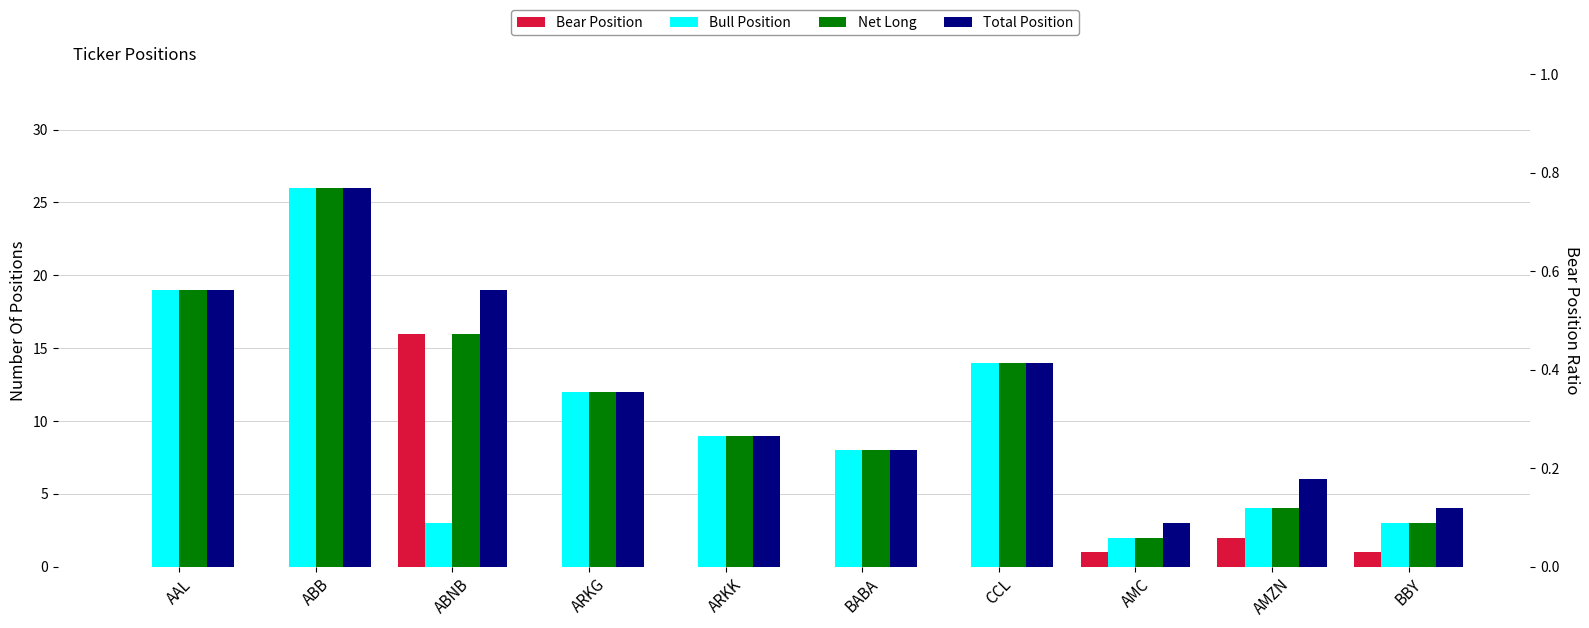

Where does the Net Long series first go above 12?

AAL